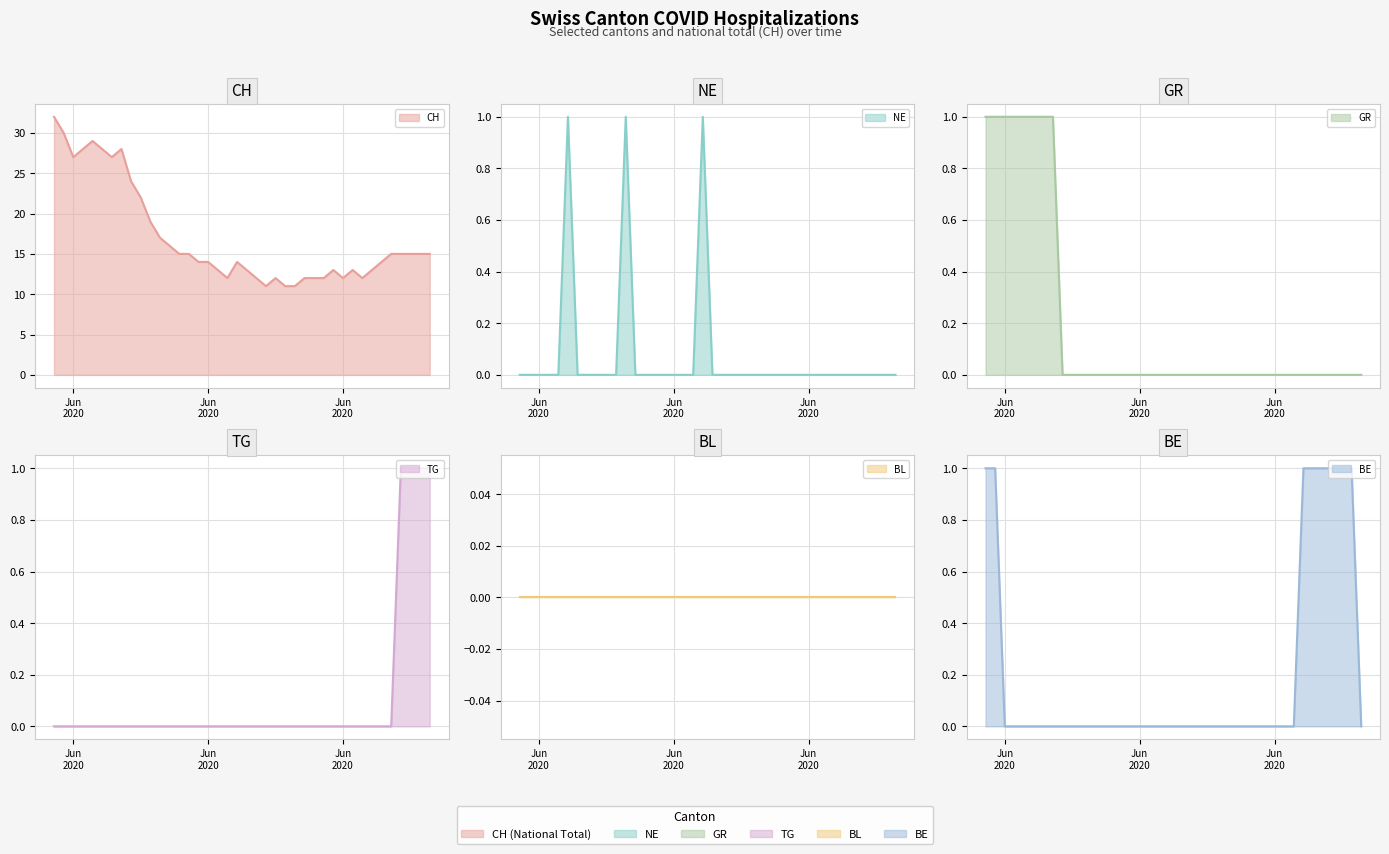

What is the lowest value of the CH line series?

11